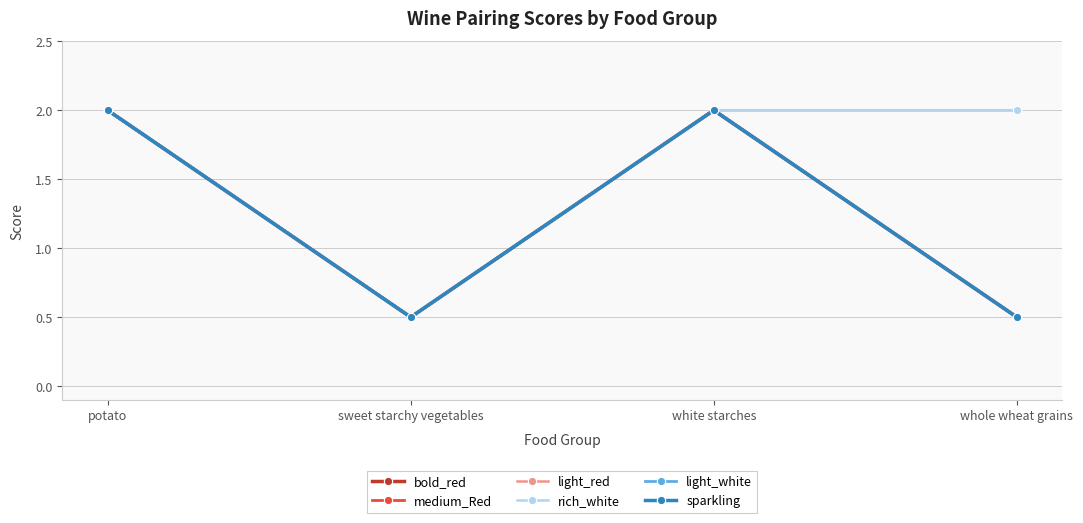

At which category is the sum across all series the highest?

potato